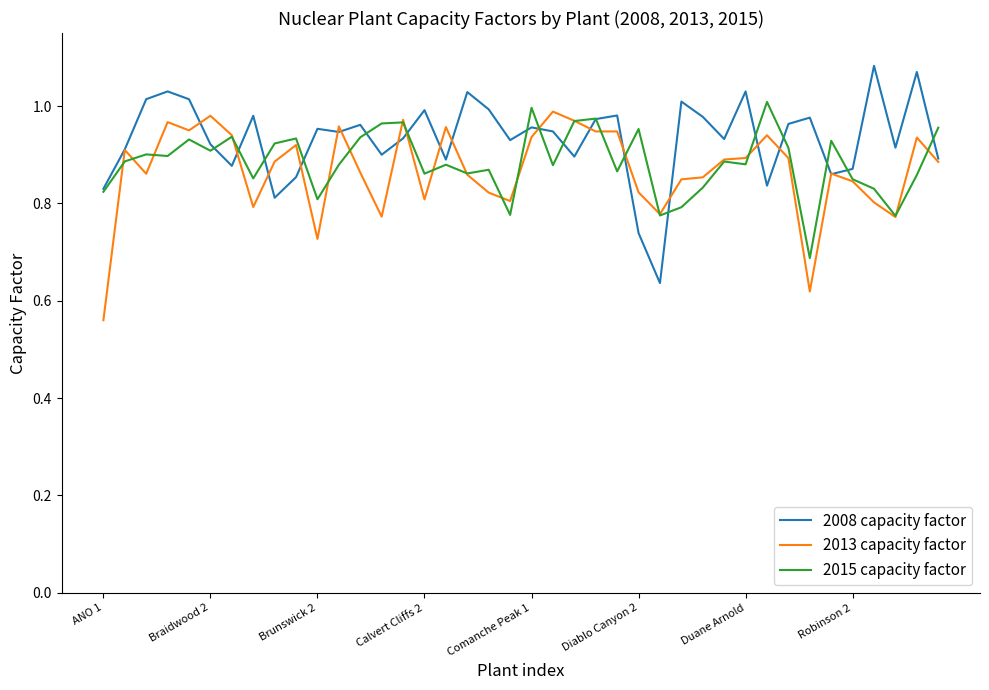

Which series has the largest total across all categories?

2008 capacity factor